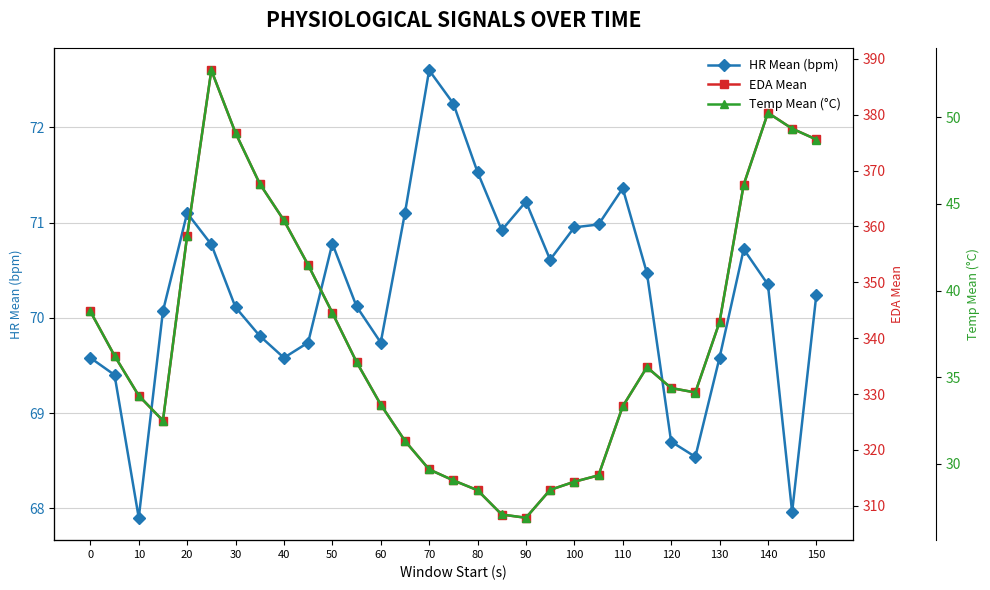

How many interior local valleys does the HR Mean (bpm) series have?

7